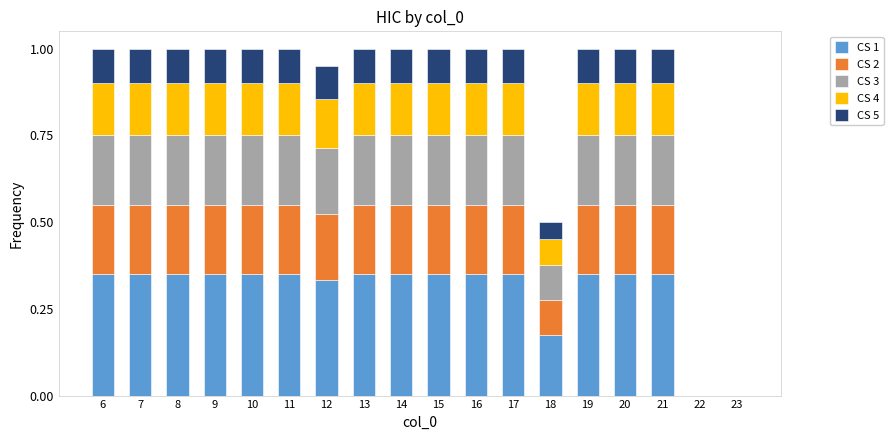

The value of CS 1 at 23 is 0.0. True or false?

True